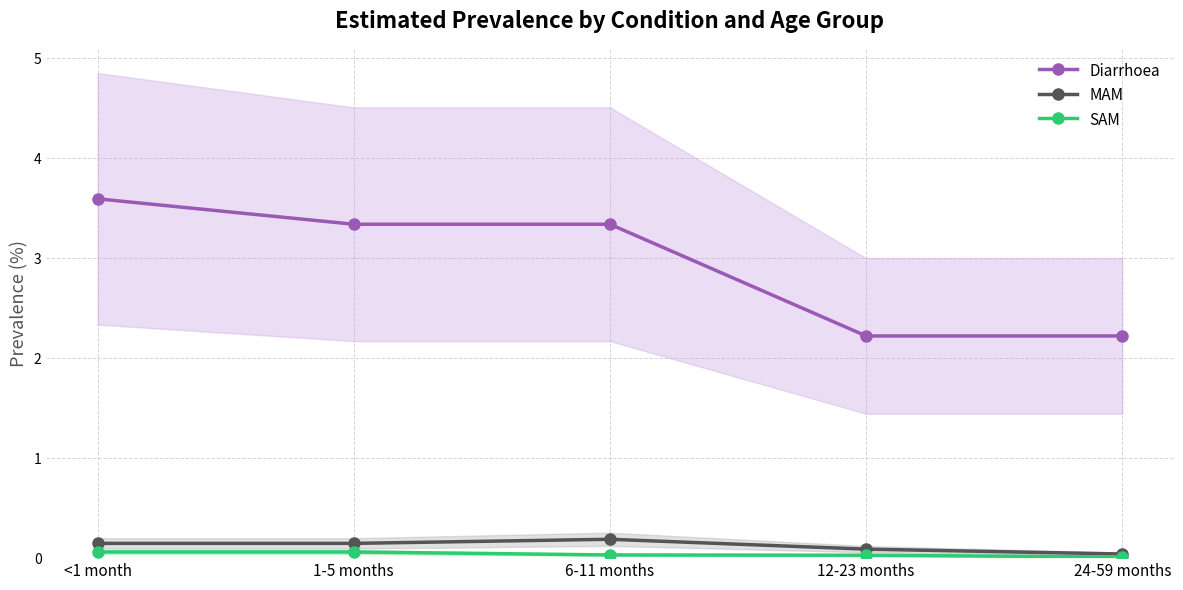

Which has a higher value, 1-5 months or 24-59 months?

1-5 months